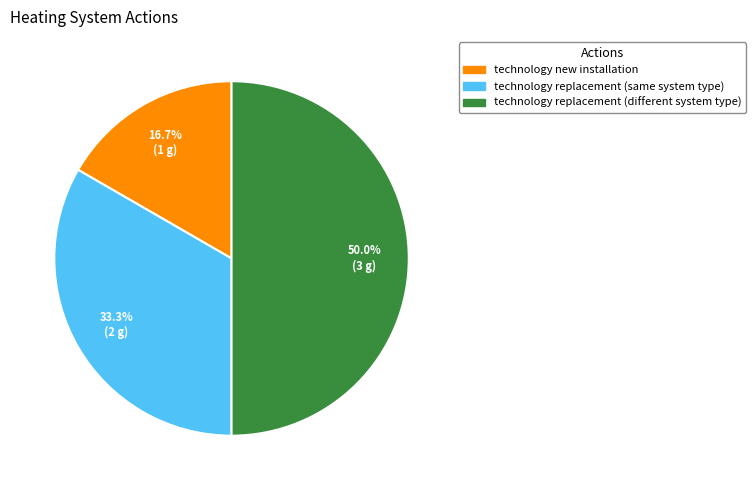

Approximately how many times larger is the value at technology replacement (different system type) compared to technology replacement (same system type)?

1.5